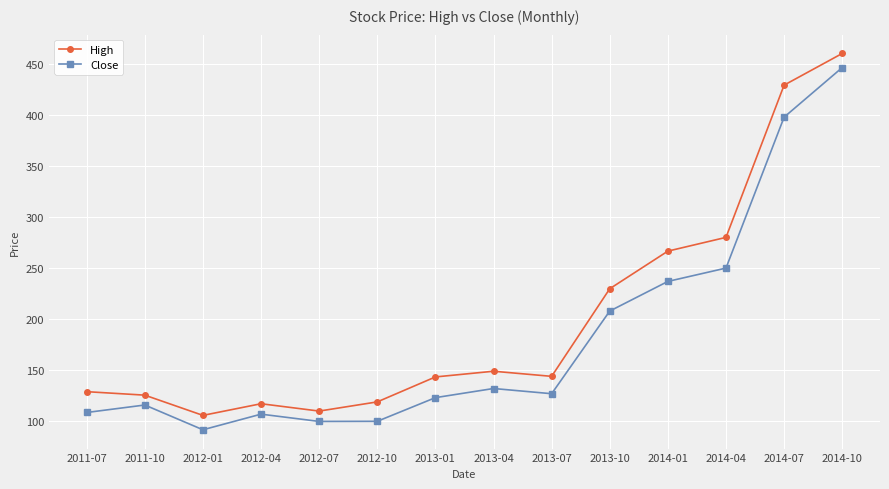

True or false: Close has a value of 91.7 at 2012-01.

True